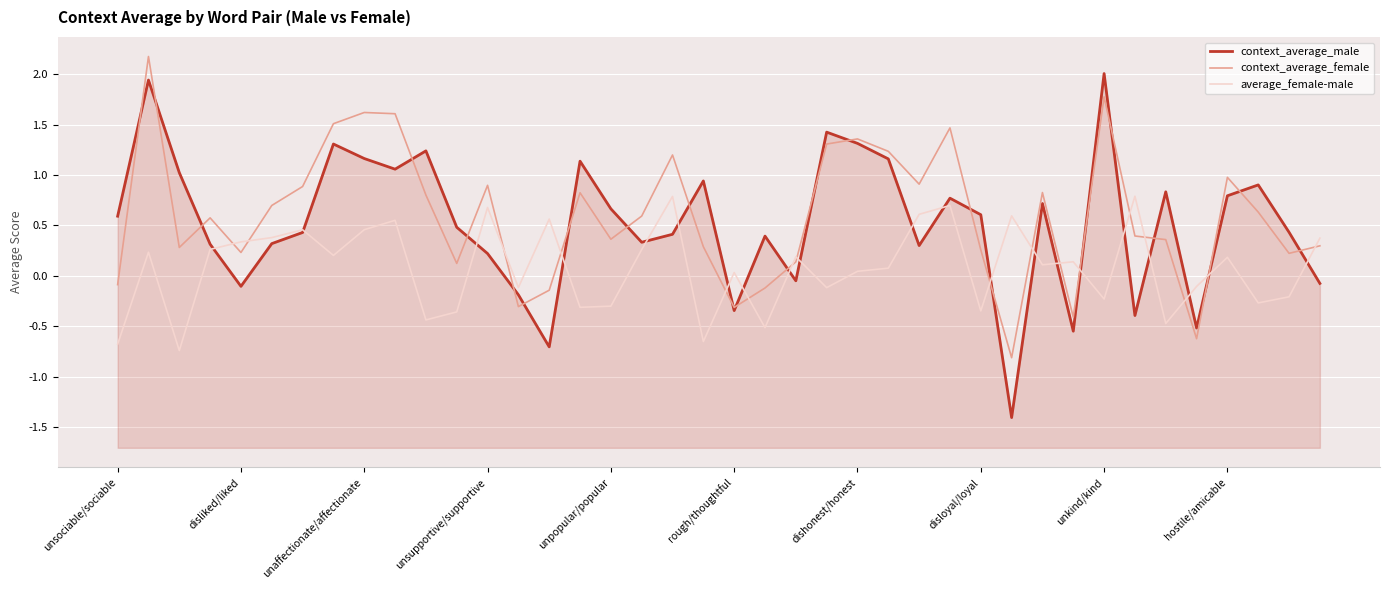

How many values in the average_female-male series are below 0?

16